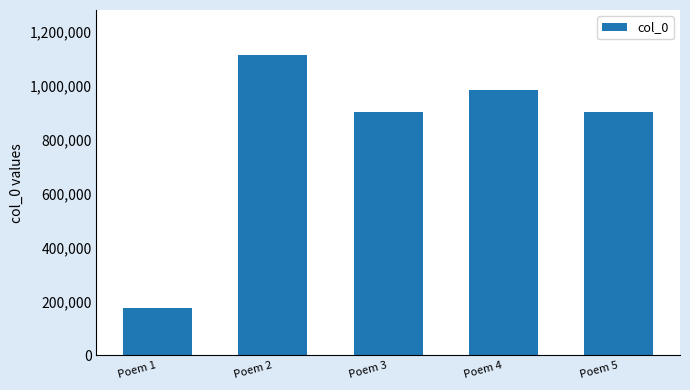

Where does the data first go above 902955?

Poem 2